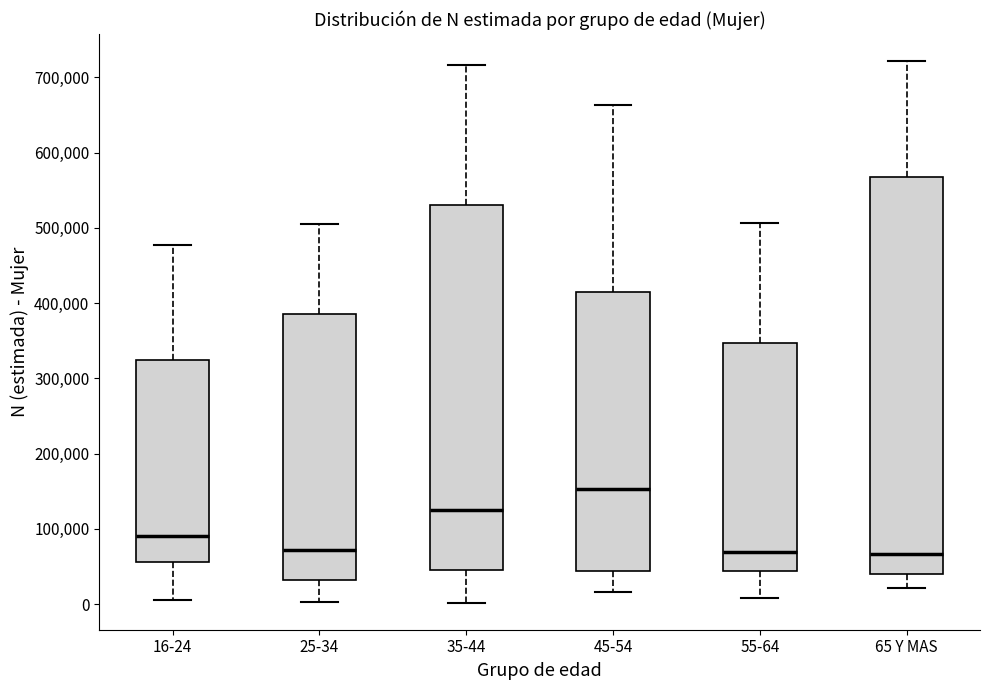

Reading left to right, read every box against the y-axis: the position of its median line, the range the box covers, and the ends of its whiskers. The values are not printed on the chart, so give them approximately, as read against the axis.

16-24: median 90000, box 60000 to 320000, whiskers 10000 to 480000
25-34: median 70000, box 30000 to 390000, whiskers 0 to 510000
35-44: median 130000, box 40000 to 530000, whiskers 0 to 720000
45-54: median 150000, box 40000 to 410000, whiskers 20000 to 660000
55-64: median 70000, box 40000 to 350000, whiskers 10000 to 510000
65 Y MAS: median 70000, box 40000 to 570000, whiskers 20000 to 720000